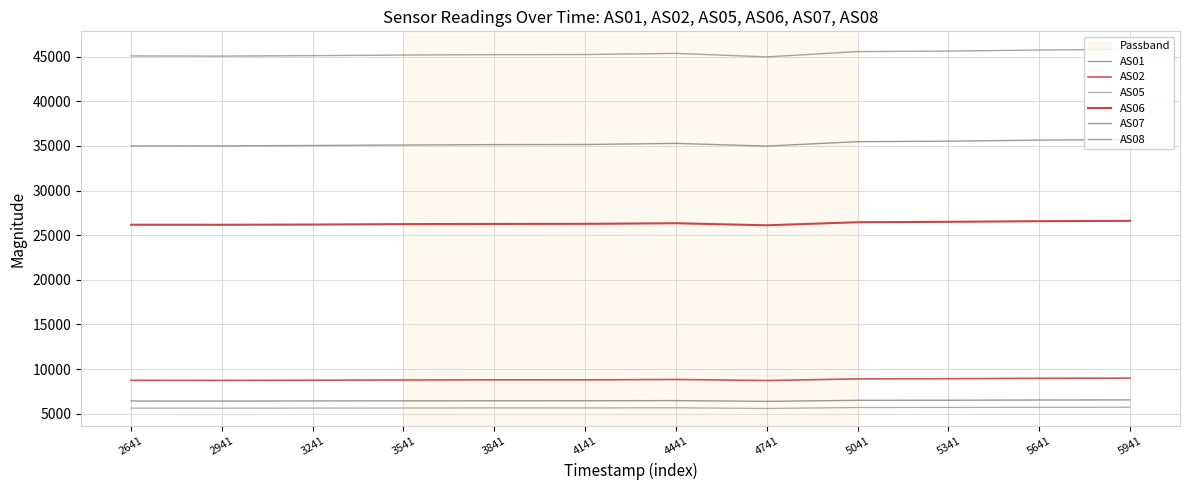

Where does the AS06 series first go above 26266?

4441